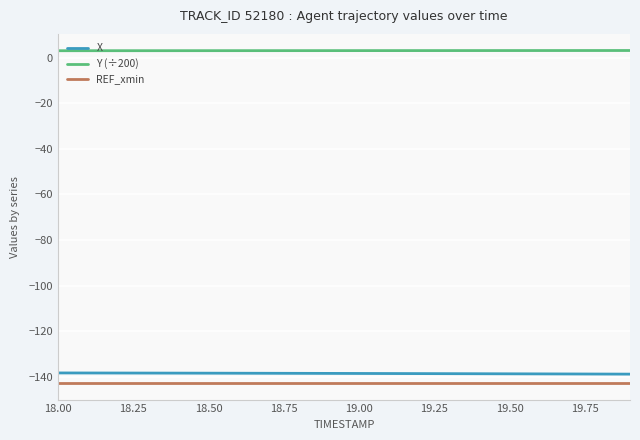

True or false: Y (÷200) and X intersect in this chart.

False